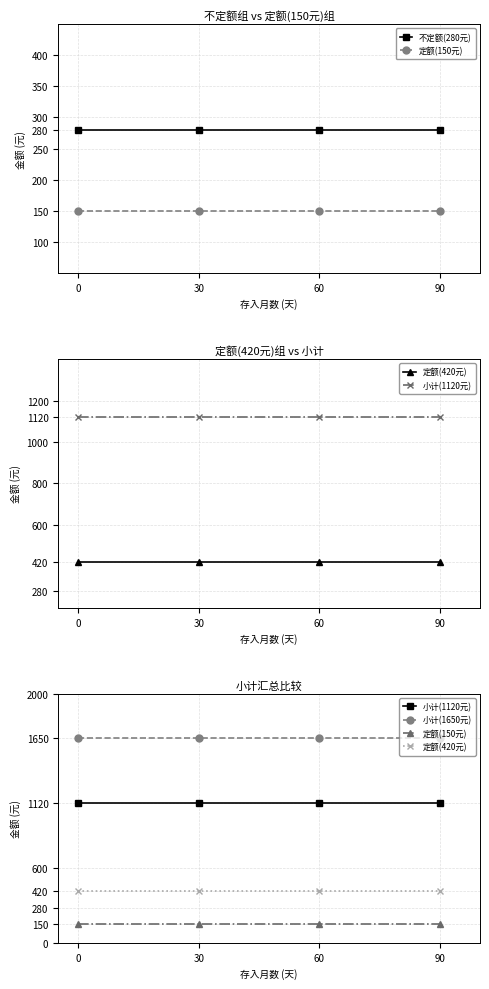

Reading right to left, list all the values displayed in this chart.

不定额(280元): 90=280	60=280	30=280	0=280
定额(150元): 90=150	60=150	30=150	0=150
定额(420元): 90=420	60=420	30=420	0=420
小计(1120元): 90=1120	60=1120	30=1120	0=1120
小计(1650元): 90=1650	60=1650	30=1650	0=1650